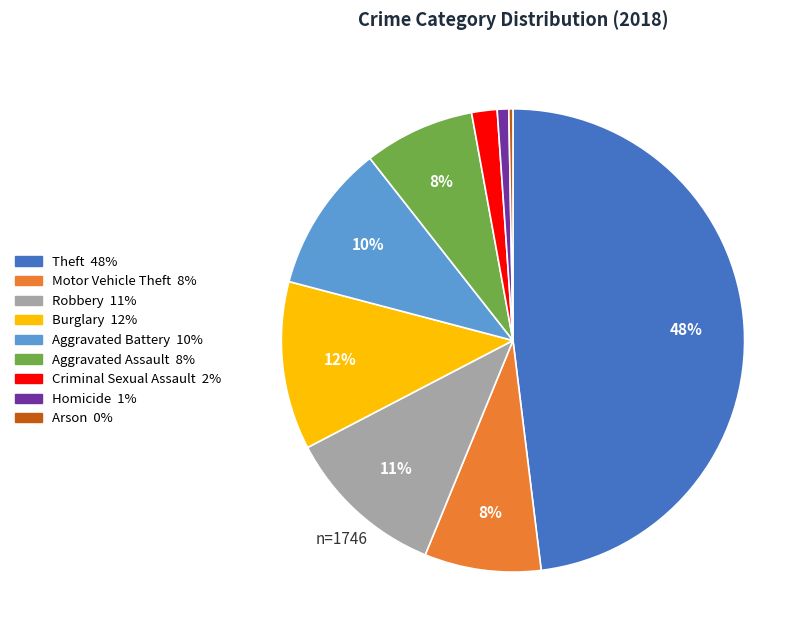

Is Aggravated Battery the majority of the pie?

No